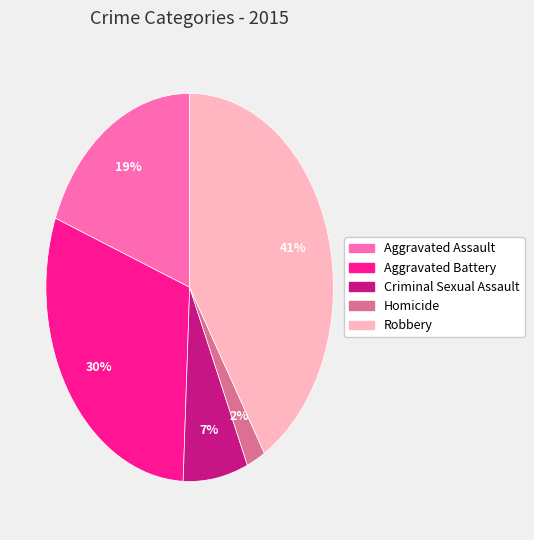

Do Aggravated Battery and Robbery together represent more than half of the pie?

Yes